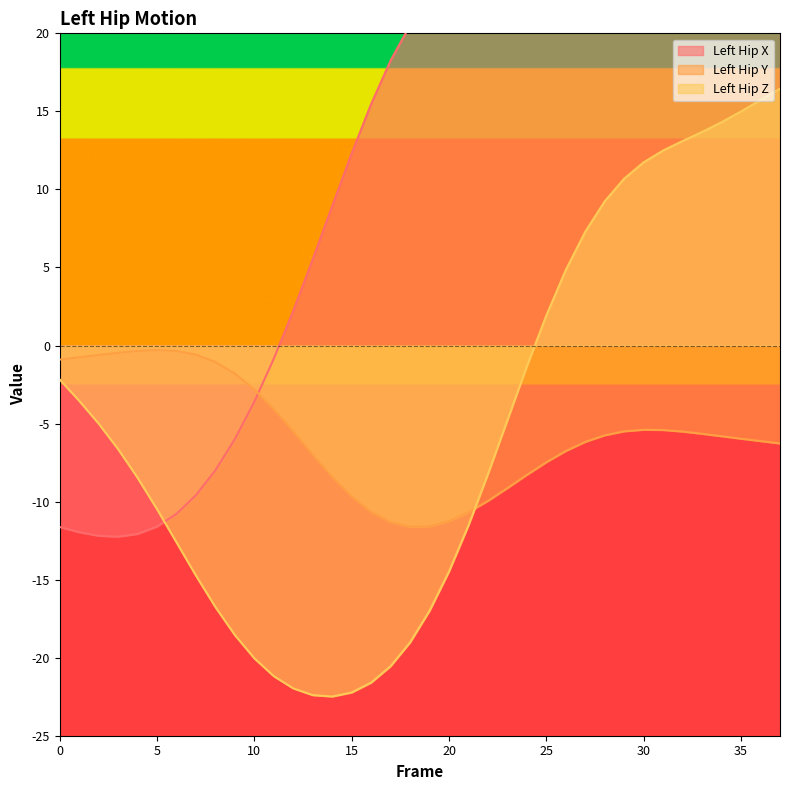

Rank the series by their maximum value, from lowest to highest.

Left_Hip_Y, Left_Hip_Z, Left_Hip_X